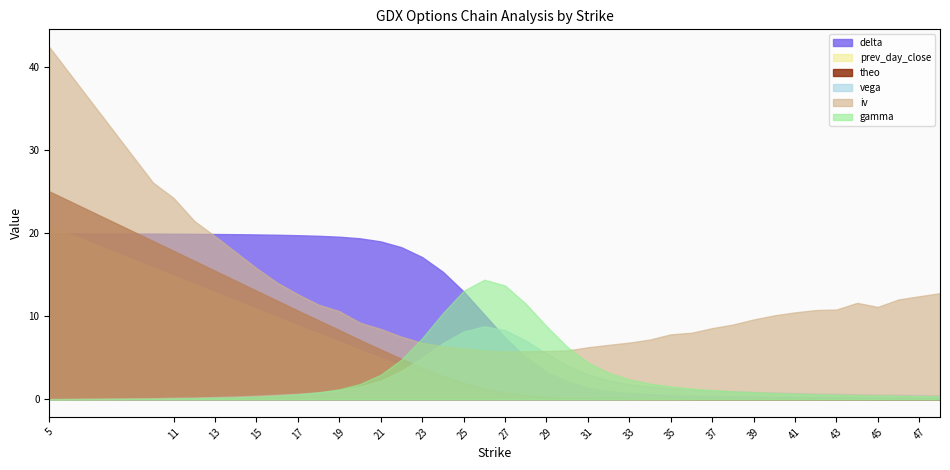

What is the value of the theo point at the 3rd from the left?

14.9